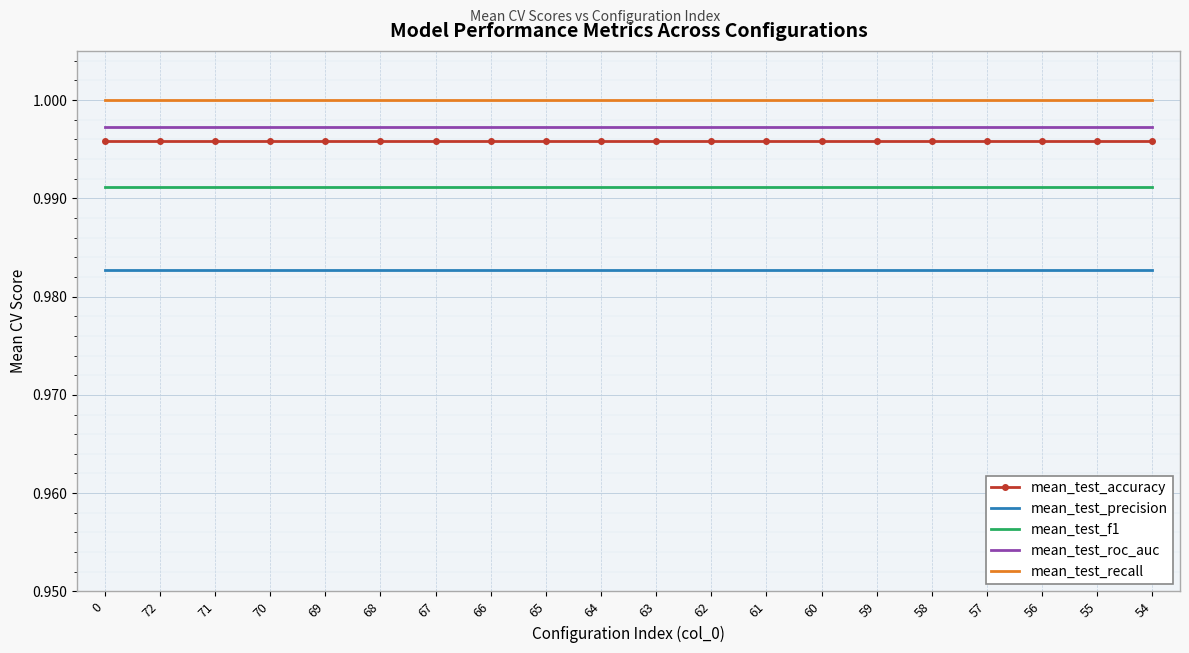

True or false: mean_test_precision and mean_test_f1 cross at least once.

False